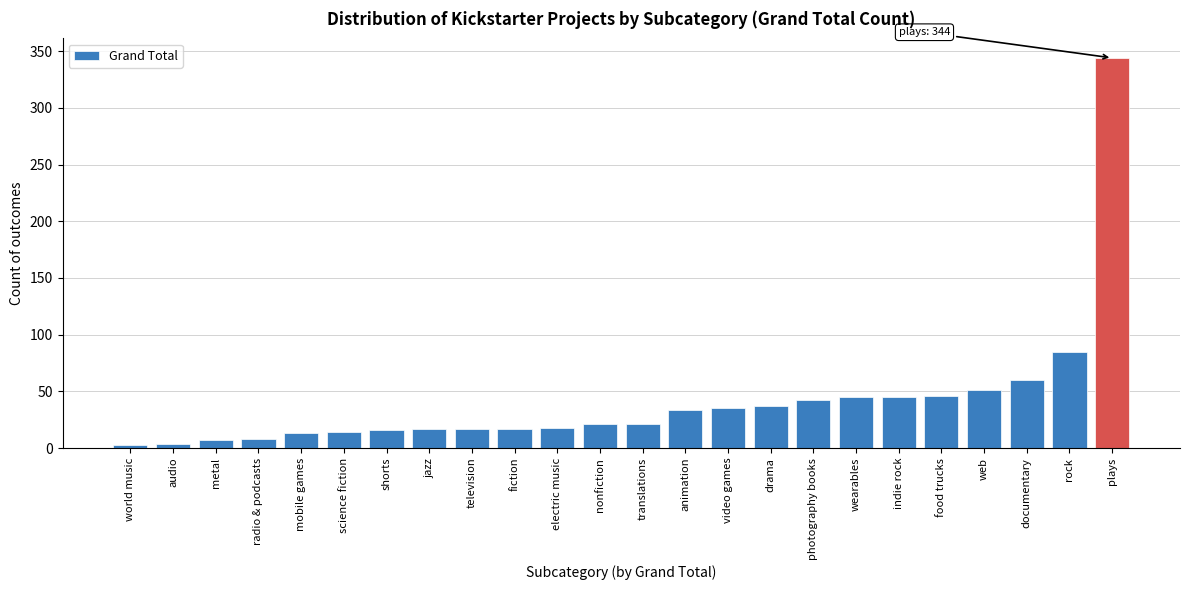

Approximately how many times larger is the value at web compared to science fiction?

3.6